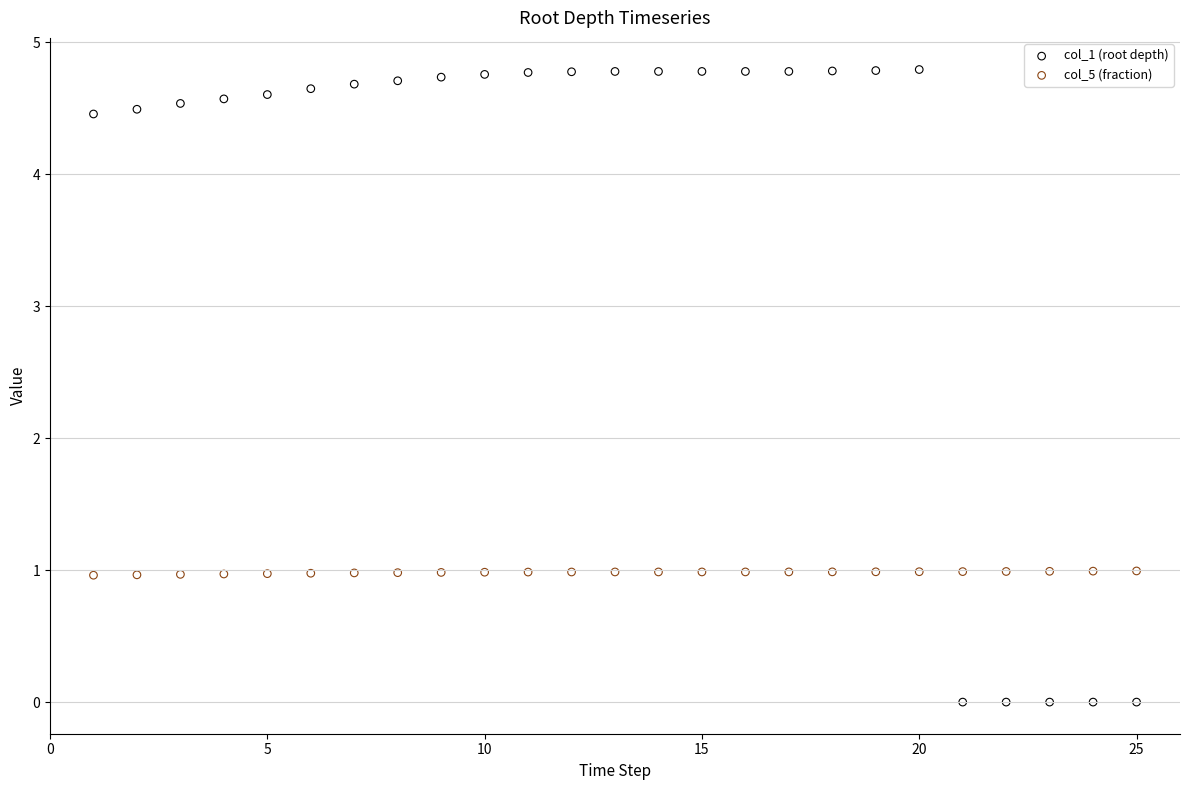

Across all data points, what is the range of X values (max minus min)?

24.0